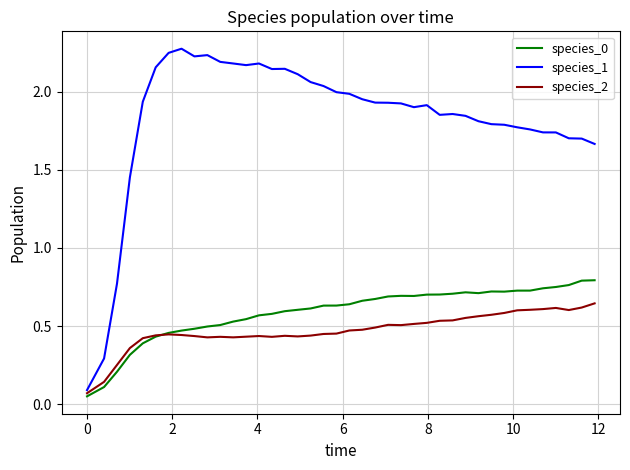

Rank the series by their maximum value, from highest to lowest.

species_1, species_0, species_2